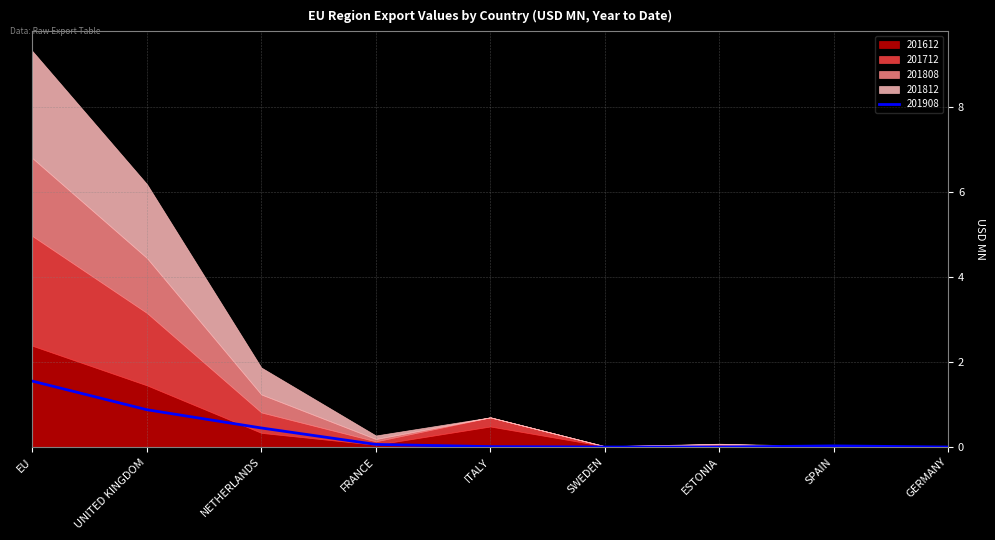

At GERMANY, list the series in order from smallest to largest.

201712, 201808, 201812, 201908, 201612